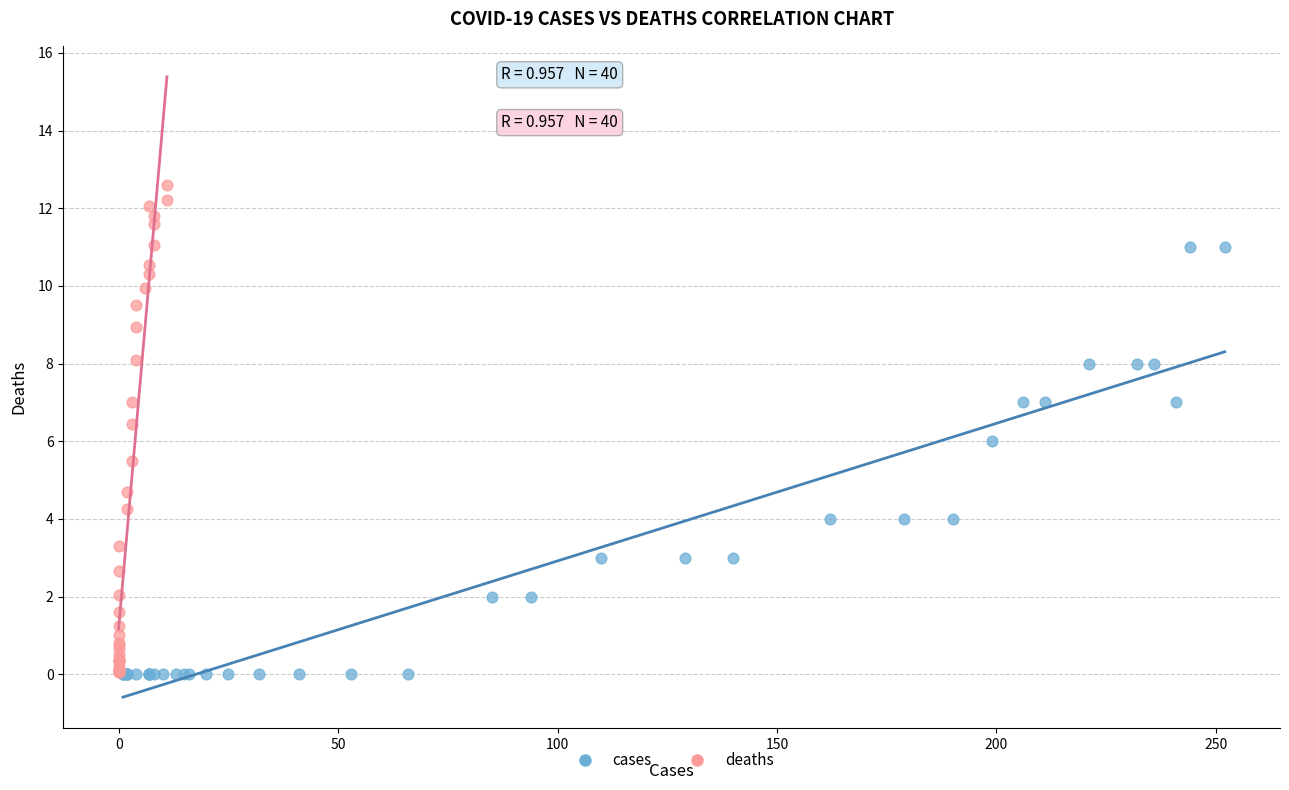

Which series contains the highest Y value?

deaths